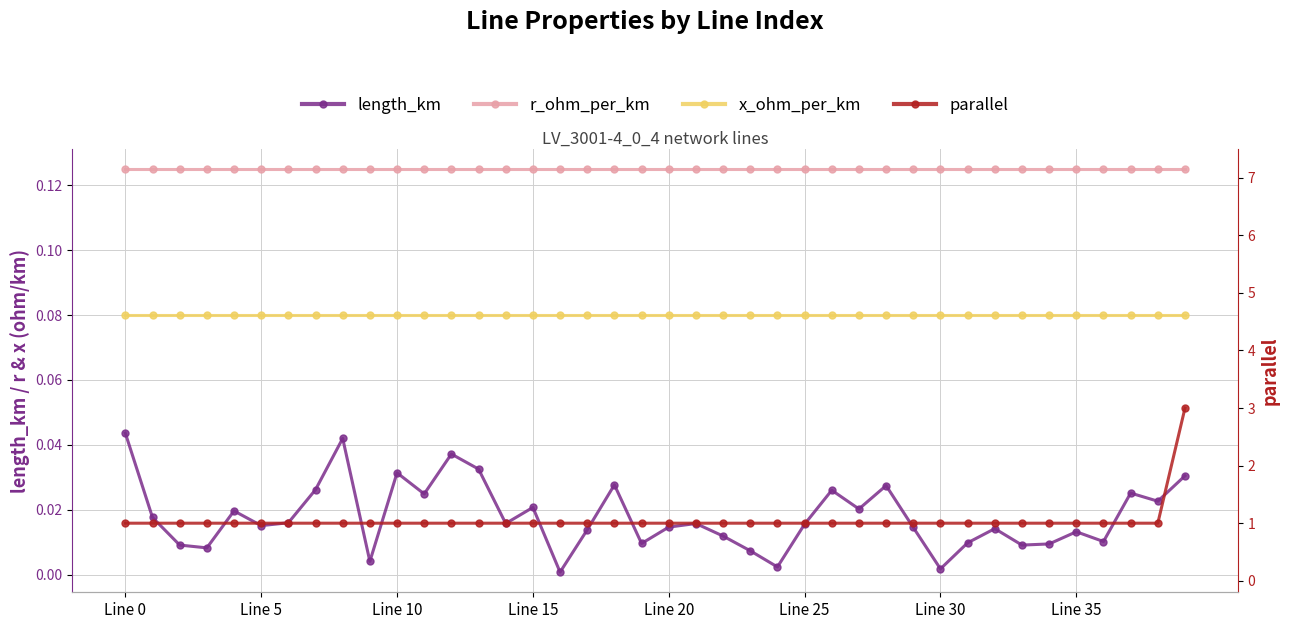

What position from the left is 36?

37